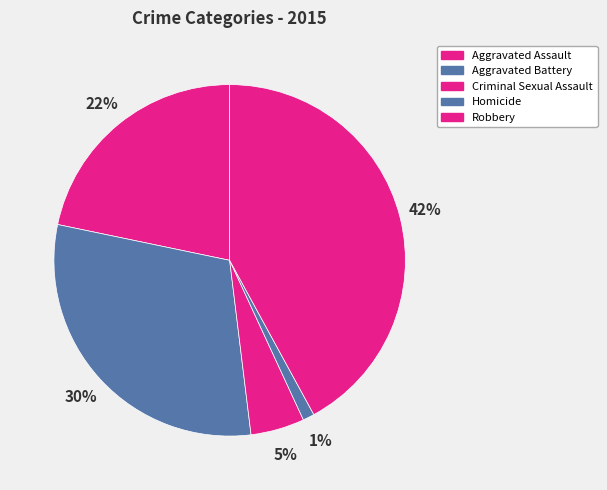

Which category has the biggest portion of the pie?

Robbery